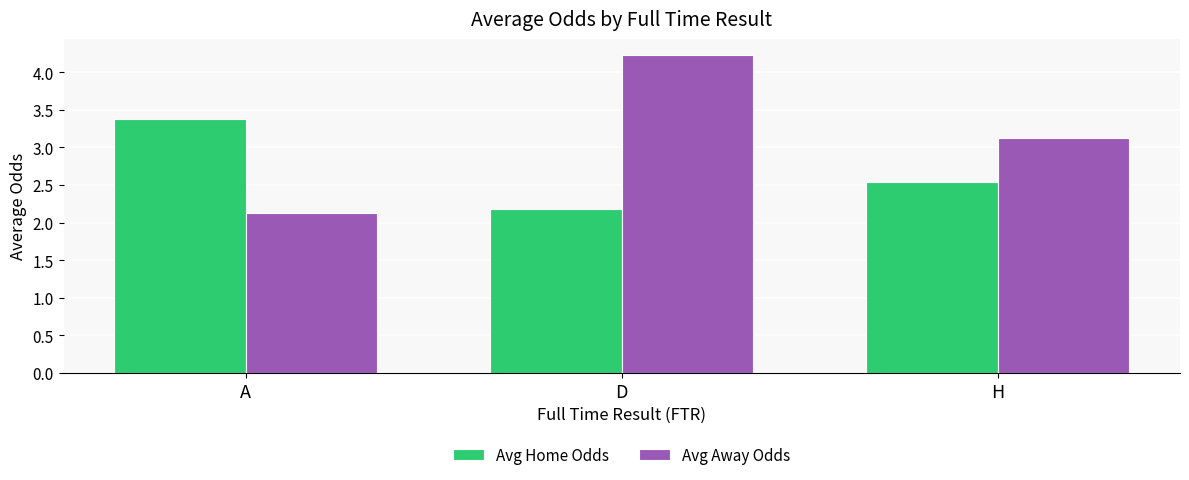

The Avg Away Odds series shows 1.7 at D. True or false?

False